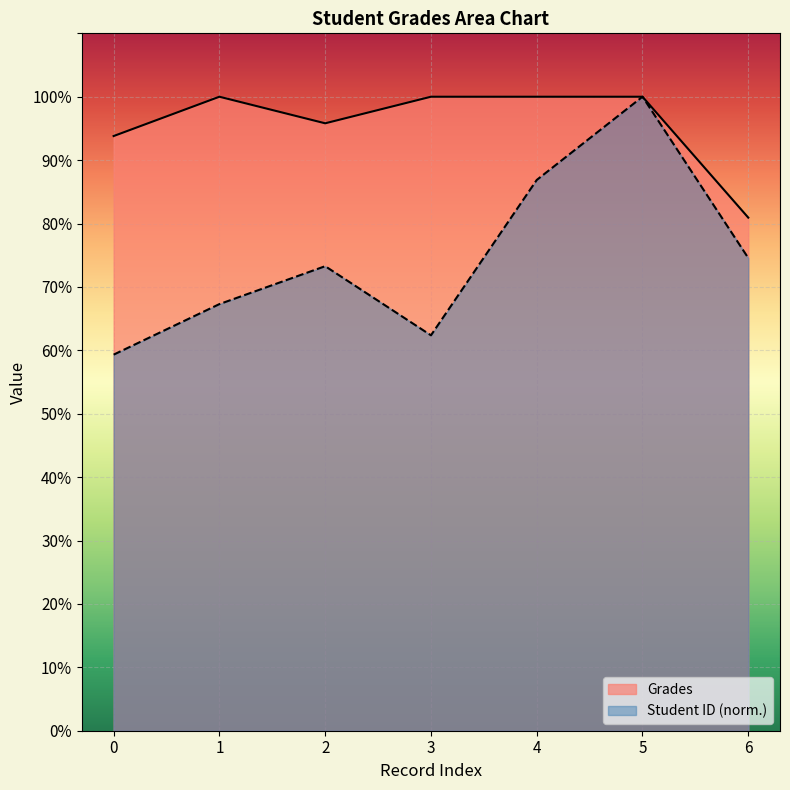

What is the sum of all Student ID values?

523.7